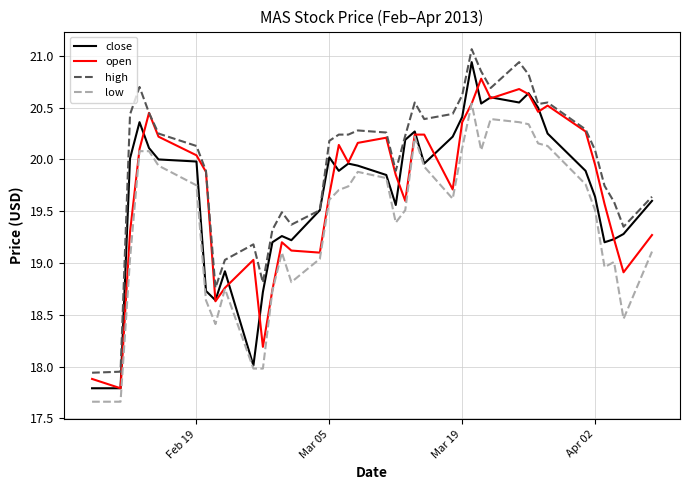

Which series has the largest range (max minus min)?

close